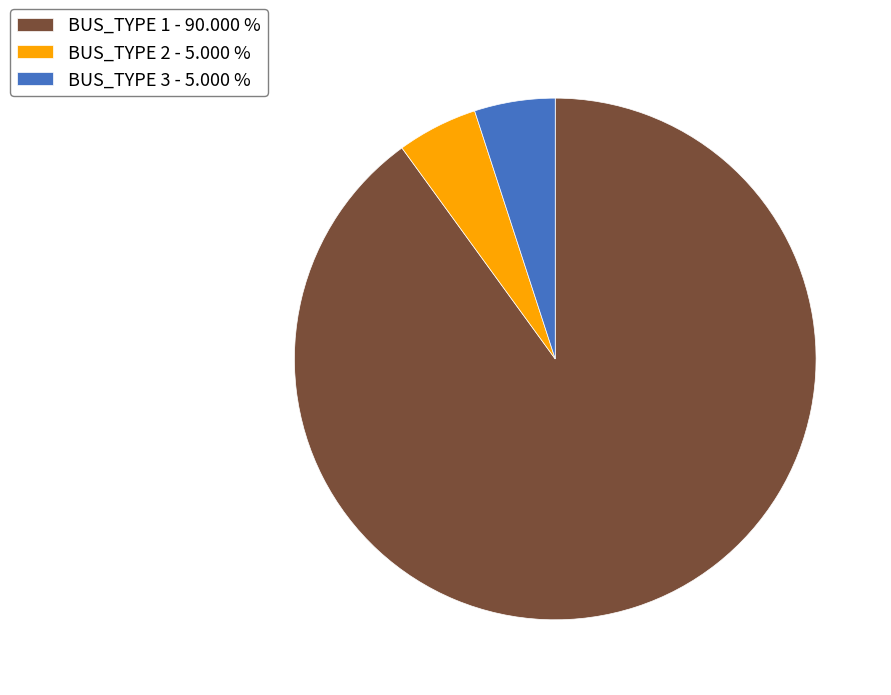

Count the number of slices in the pie.

3